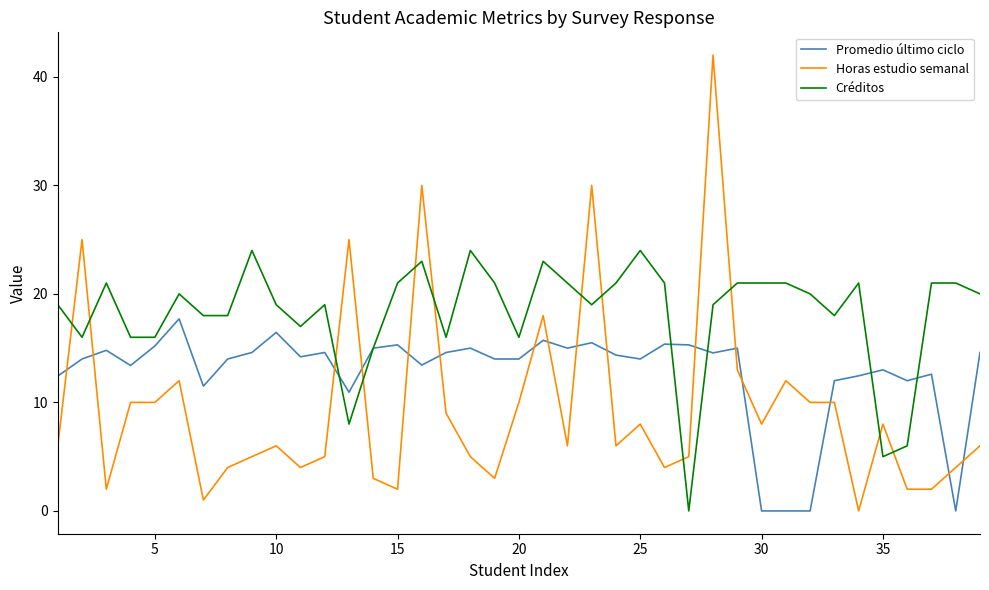

How many times do Créditos and Horas estudio semanal cross each other?

12